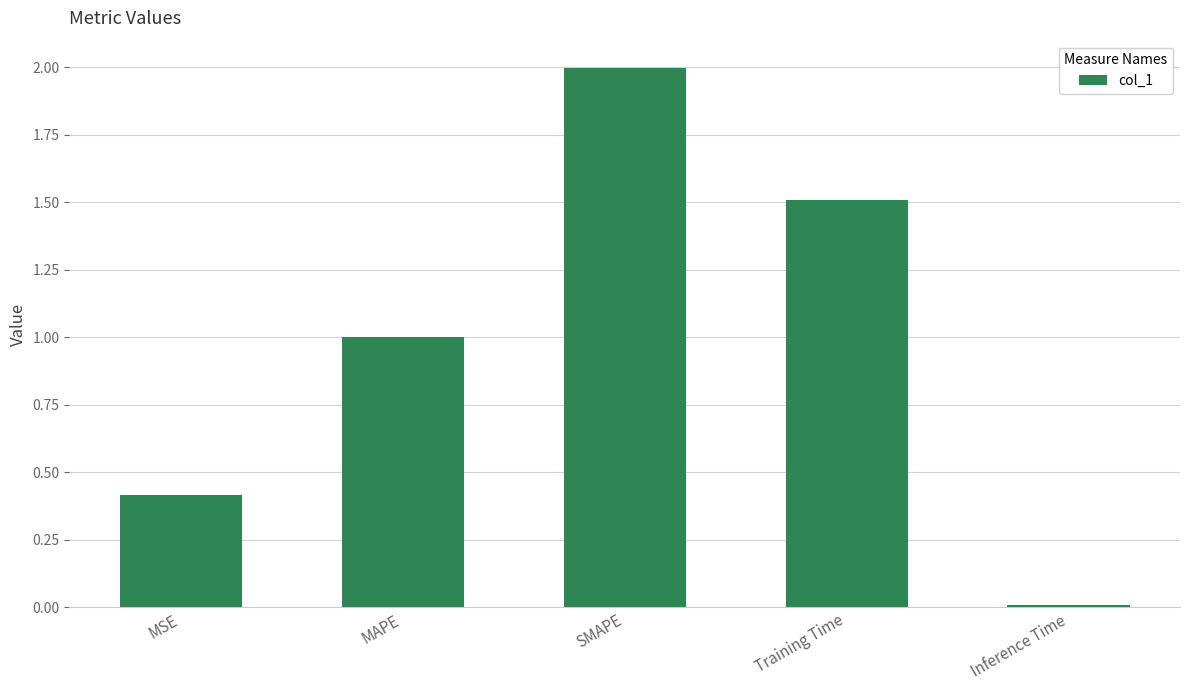

The value at SMAPE is 2.0. True or false?

True